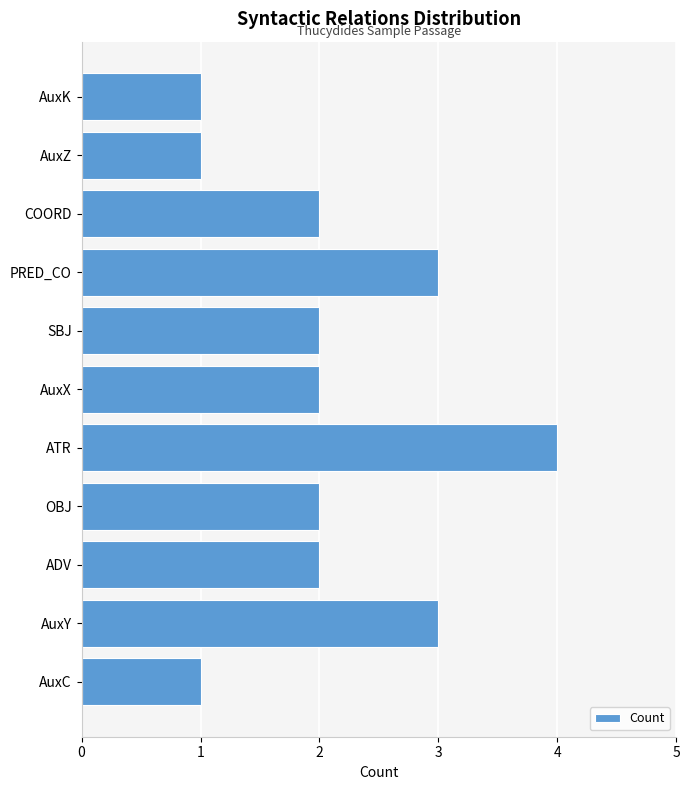

How many distinct data groups are displayed?

1